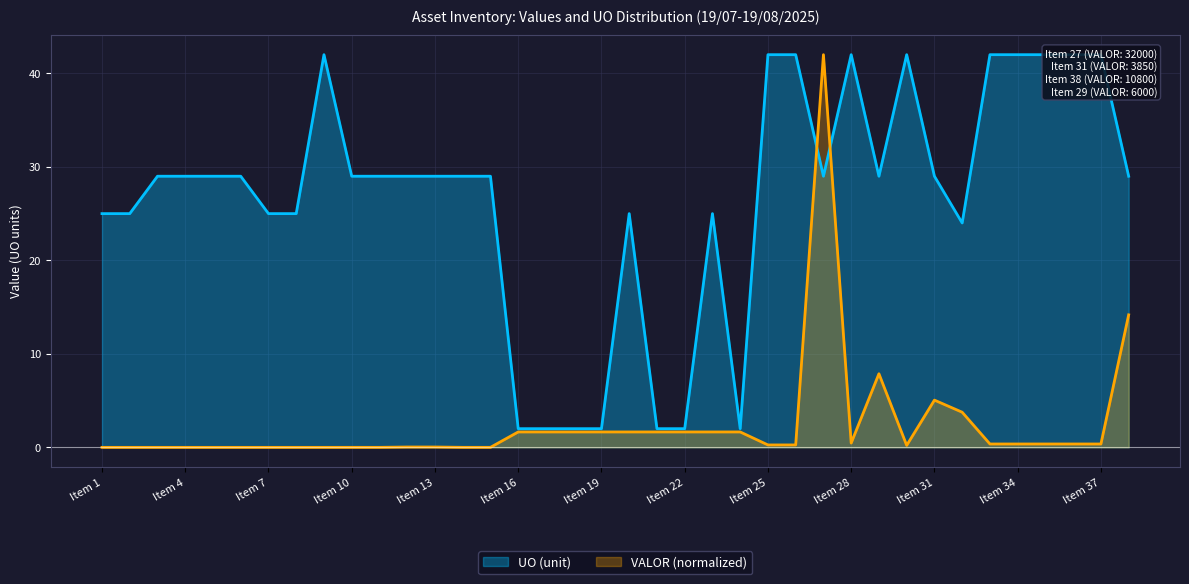

What is the difference between the second highest and second lowest values in the UO (unit) series?

40.0